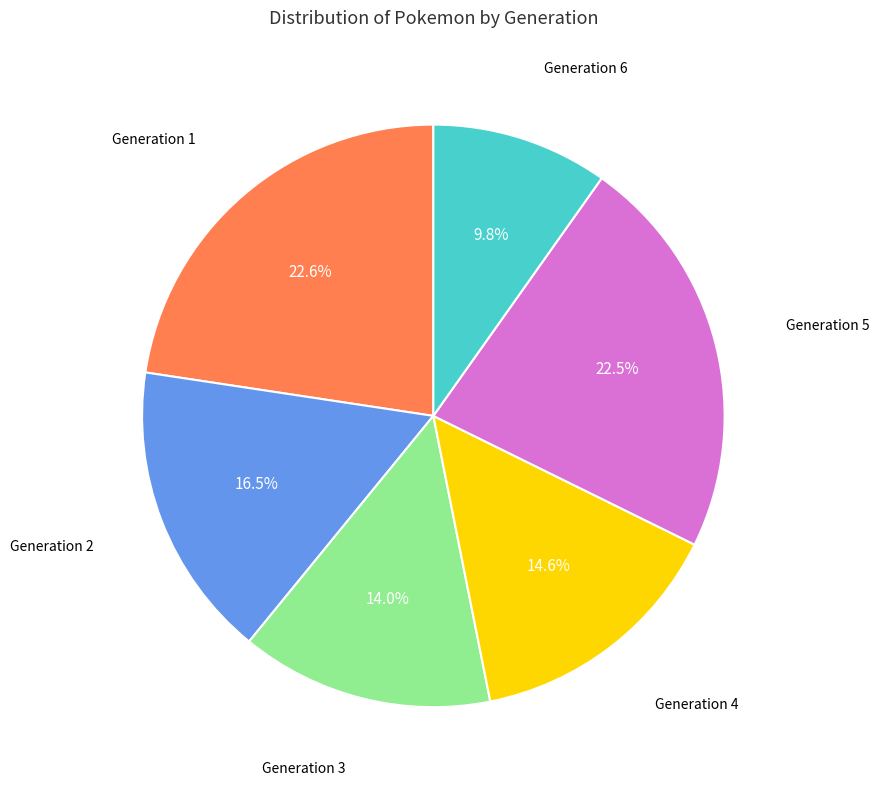

Does any single category account for the majority?

No